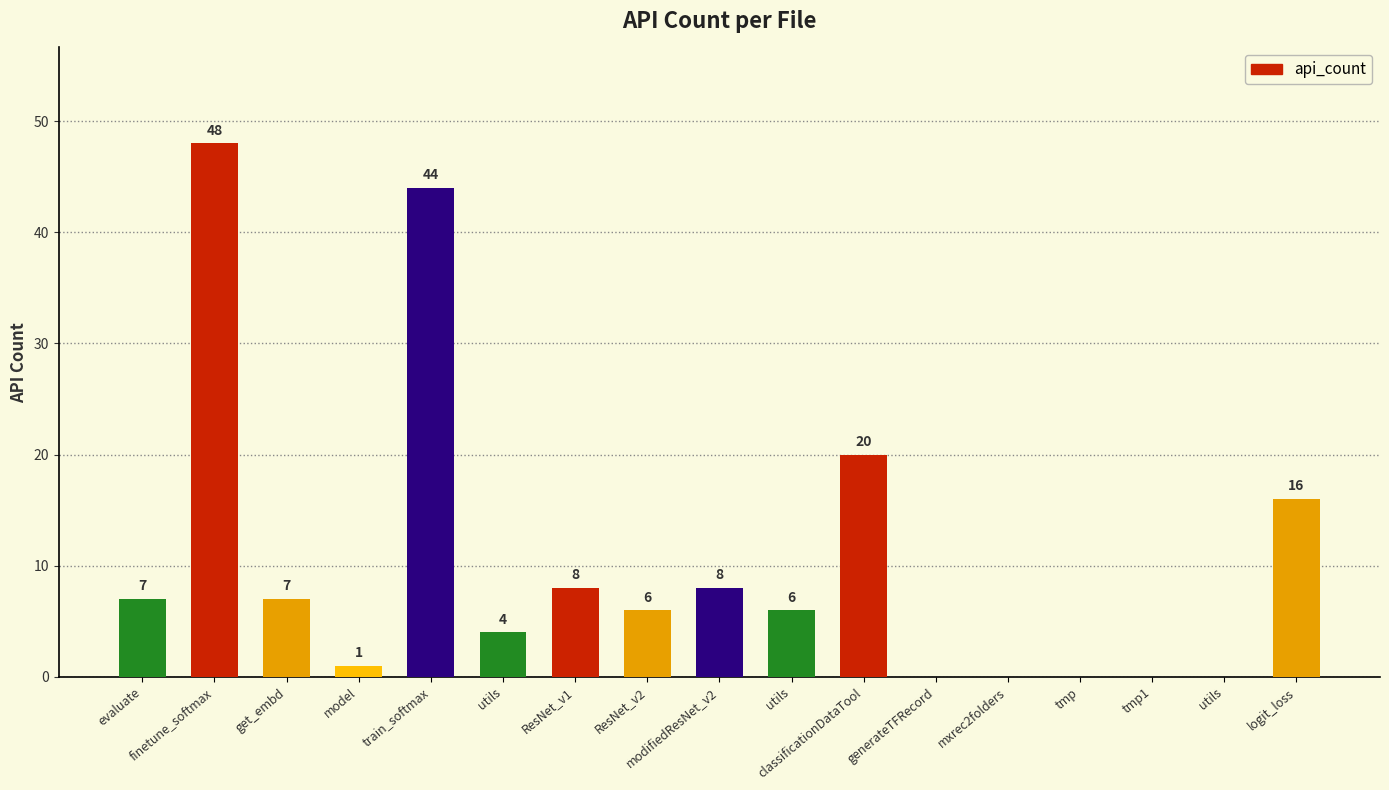

Is it true that the value at generateTFRecord is 0?

True